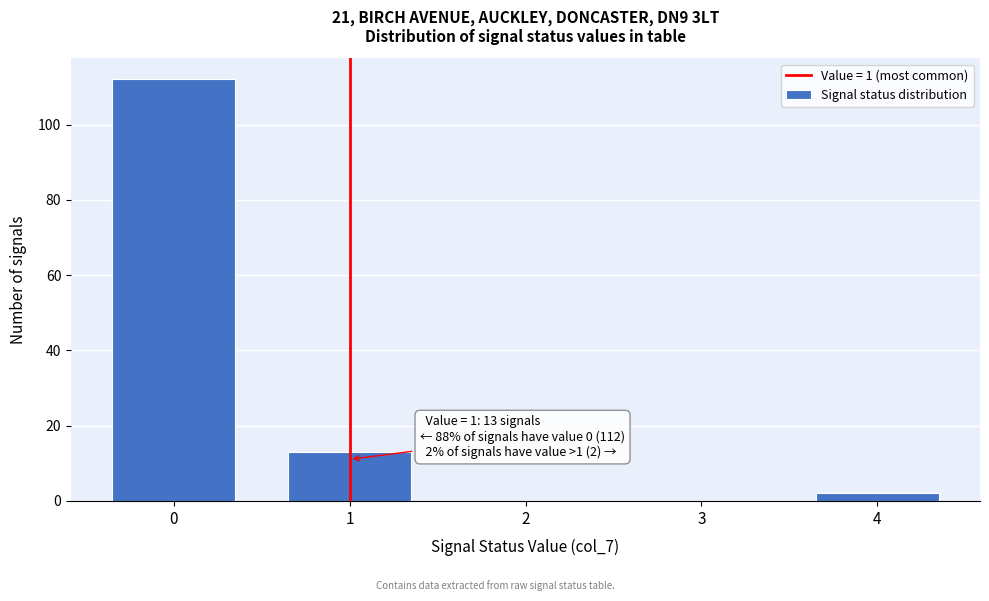

Reading left to right, what are all the values shown in this chart?

0=112	1=13	2=0	3=0	4=2